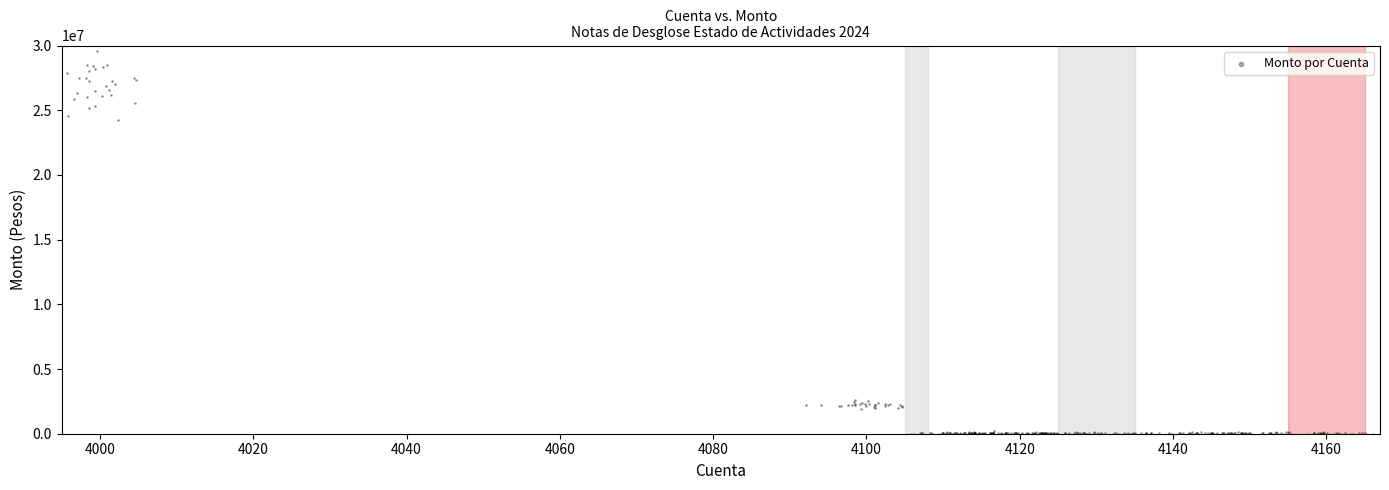

What is the range of X values (max minus min)?

173.4